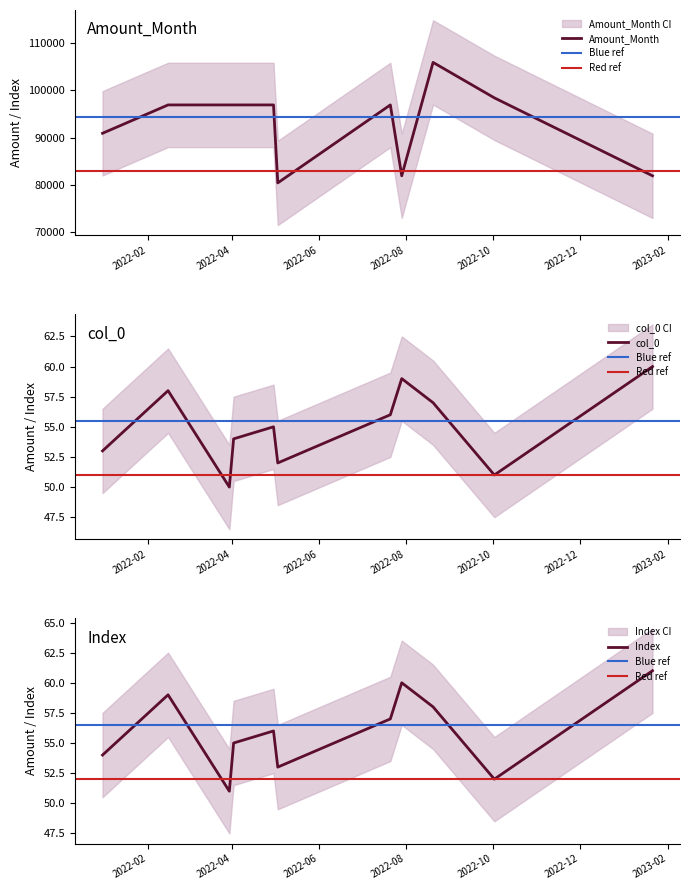

Rank the series by their maximum value, from highest to lowest.

Amount_Month, Index, col_0